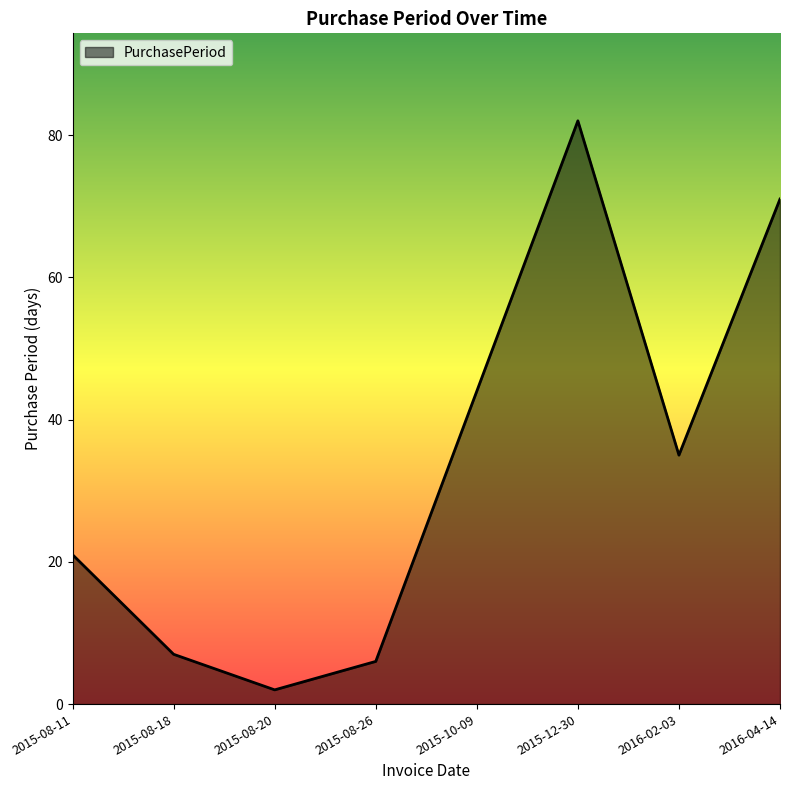

List the labels in order of value, largest first.

2015-12-30, 2016-04-14, 2015-10-09, 2016-02-03, 2015-08-11, 2015-08-18, 2015-08-26, 2015-08-20